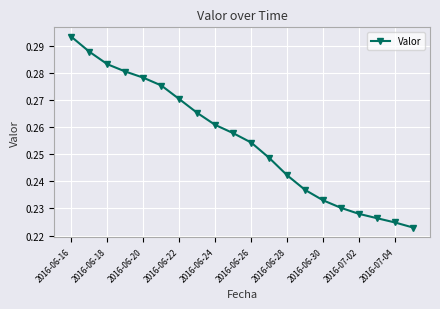

True or false: the data has more than 1 interior local peaks.

False